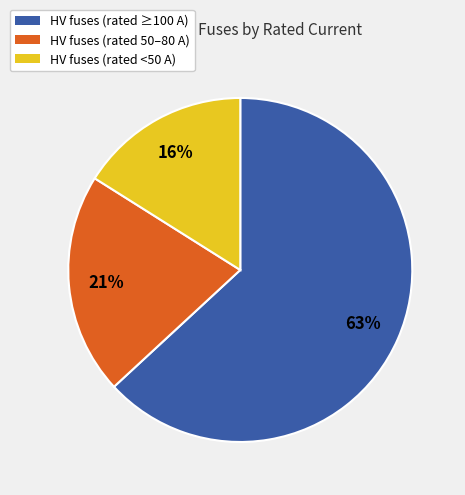

To the nearest percent, what is the average slice percentage?

33%